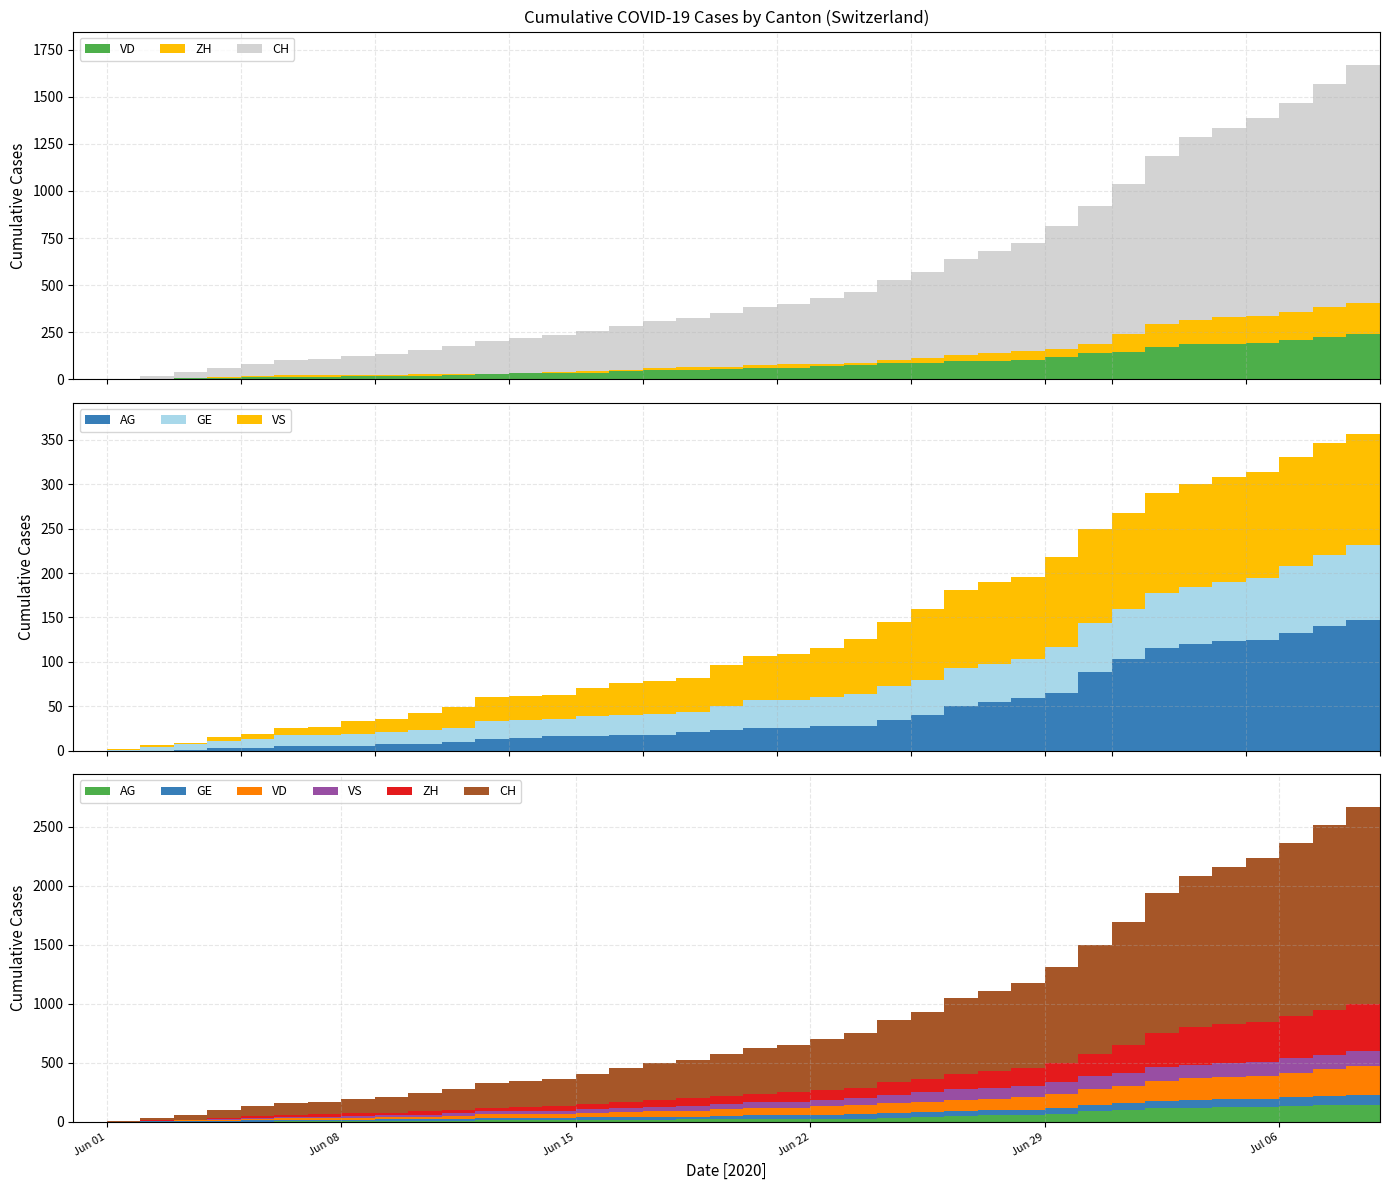

Reading right to left, transcribe all the data shown in this chart.

AG: 153	147	140	132	125	123	120	116	103	88	65	59	55	50	40	35	28	28	26	26	23	21	18	18	17	16	14	13	10	7	7	5	5	5	3	3	1	0	0	0
GE: 92	84	80	76	69	67	64	62	57	56	52	44	43	43	40	38	36	32	31	31	27	23	23	22	22	20	20	20	16	16	14	14	13	13	10	8	6	4	1	0
VD: 252	240	224	208	195	188	185	172	147	138	121	105	97	95	89	86	77	71	60	58	56	50	48	43	35	32	31	31	24	20	19	16	15	13	11	9	6	4	0	0
VS: 128	126	126	123	120	118	116	112	108	105	101	93	92	88	80	72	62	56	52	50	46	38	37	36	32	27	27	27	23	19	15	14	9	7	6	4	2	2	1	0
ZH: 424	405	382	357	338	330	317	294	238	190	162	153	142	130	111	103	87	83	80	75	68	67	62	52	45	38	33	30	28	26	23	23	23	23	19	13	5	2	0	0
CH: 1758	1669	1568	1469	1388	1335	1285	1186	1037	919	814	722	683	640	572	528	462	431	399	385	353	325	309	285	258	234	218	206	178	154	136	125	107	100	84	62	38	20	3	0